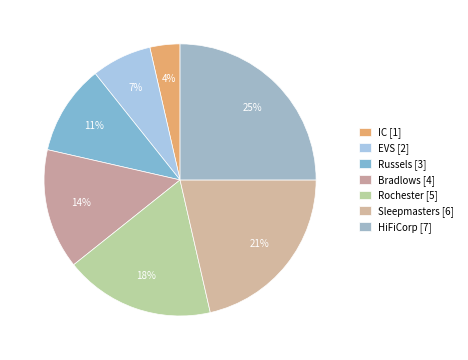

How many slices are in this pie chart?

7